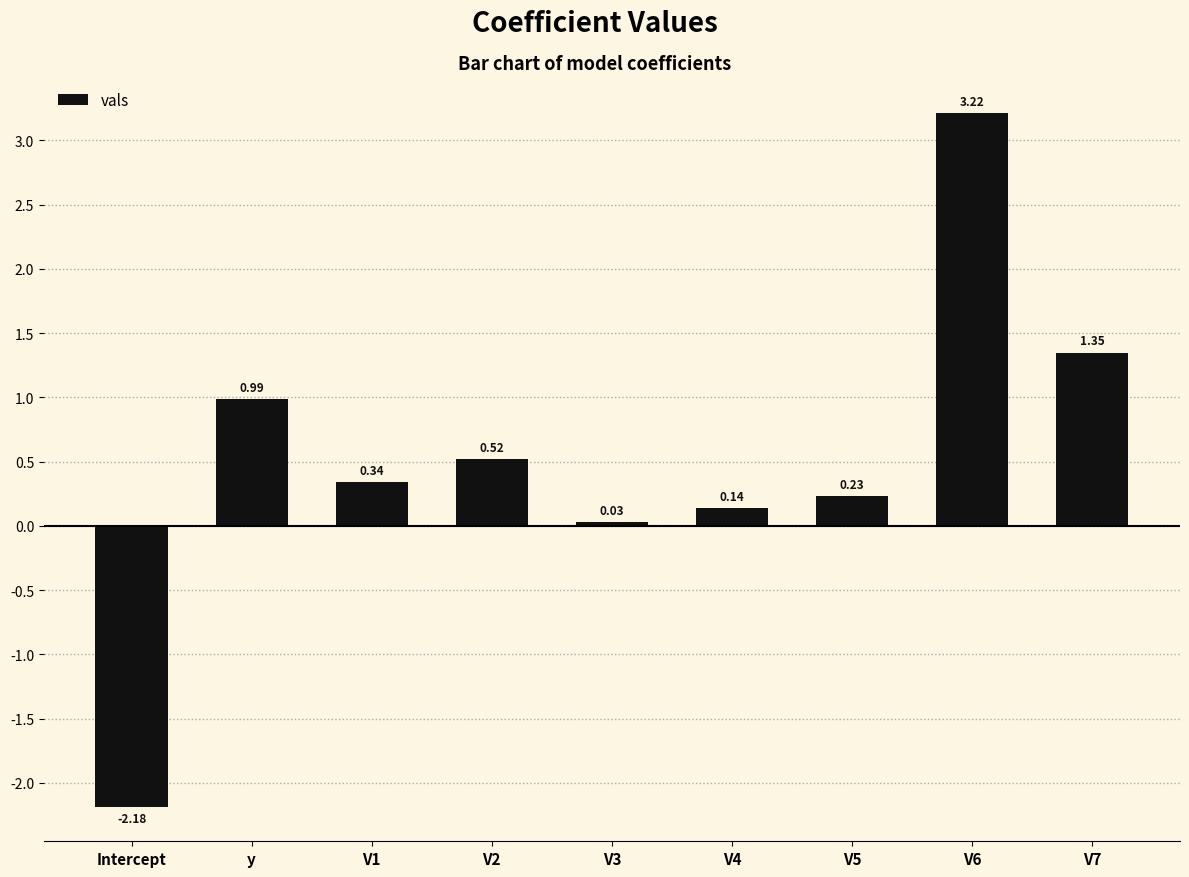

What position from the left is V3?

5